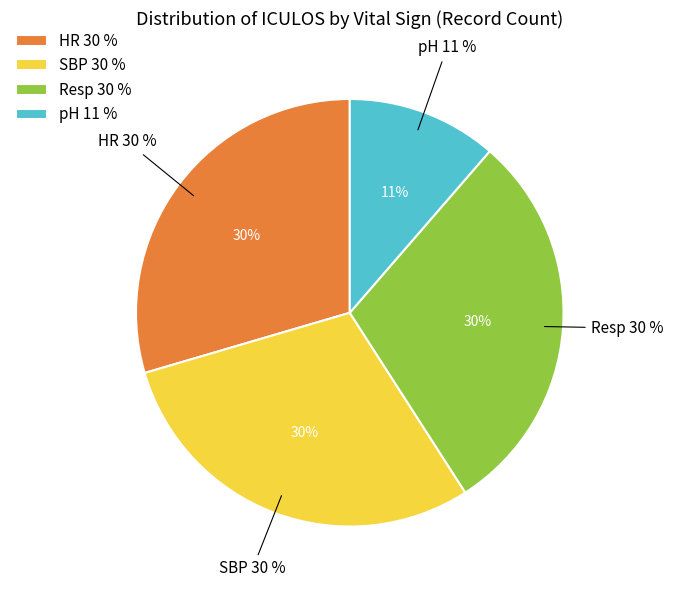

Does SepsisLabel 0 account for over 50% of the chart?

No